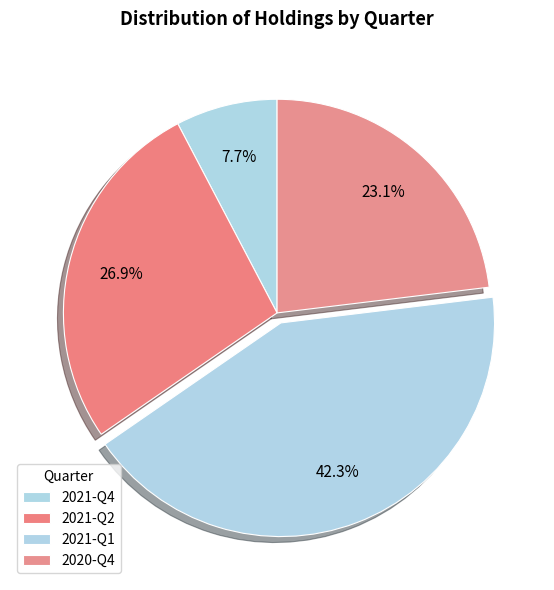

Is the sum of 2021-Q4 and 2021-Q1 greater than half?

No